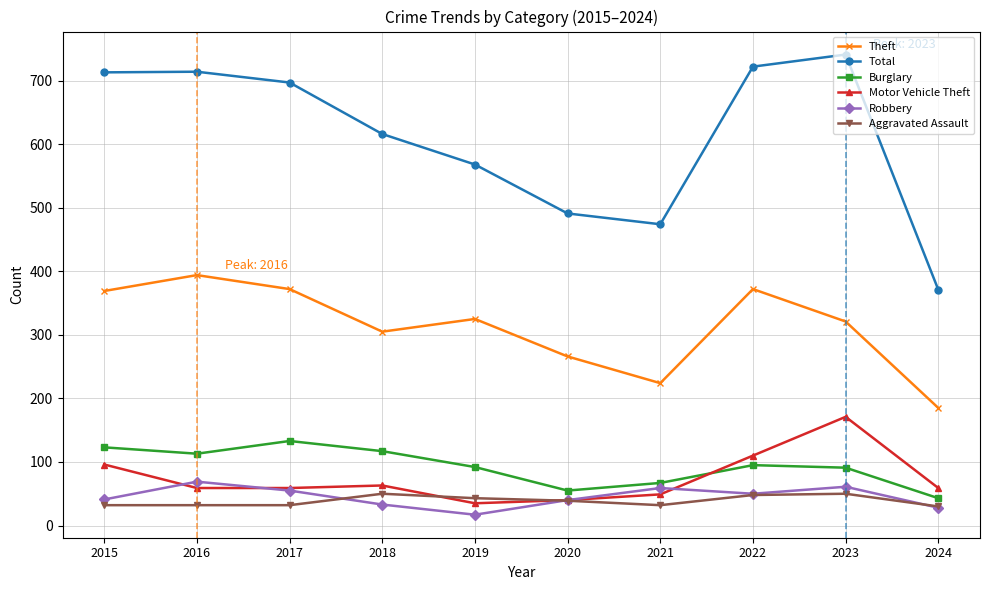

Is it true that Aggravated Assault equals 32 at 2016?

True